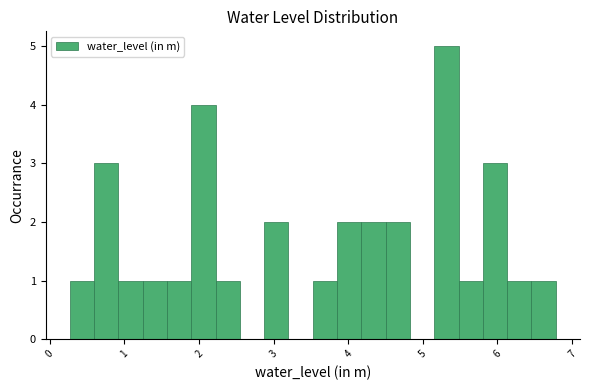

Around what value on the x-axis is the tallest bar? Give the approximate position of its centre, as read against the axis.

5.3